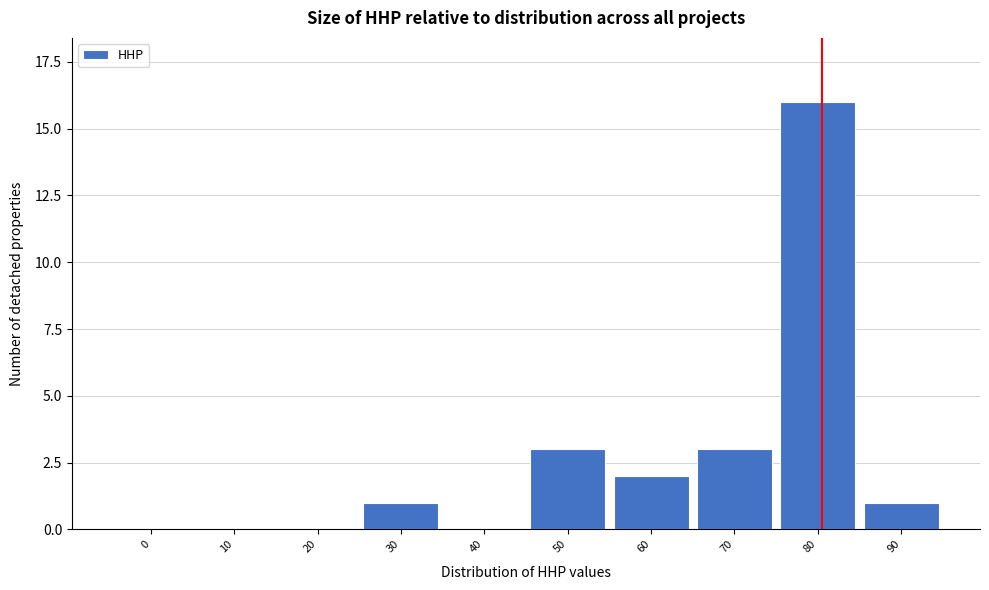

Reading right to left, list all the values displayed in this chart.

90=1	80=16	70=3	60=2	50=3	40=0	30=1	20=0	10=0	0=0